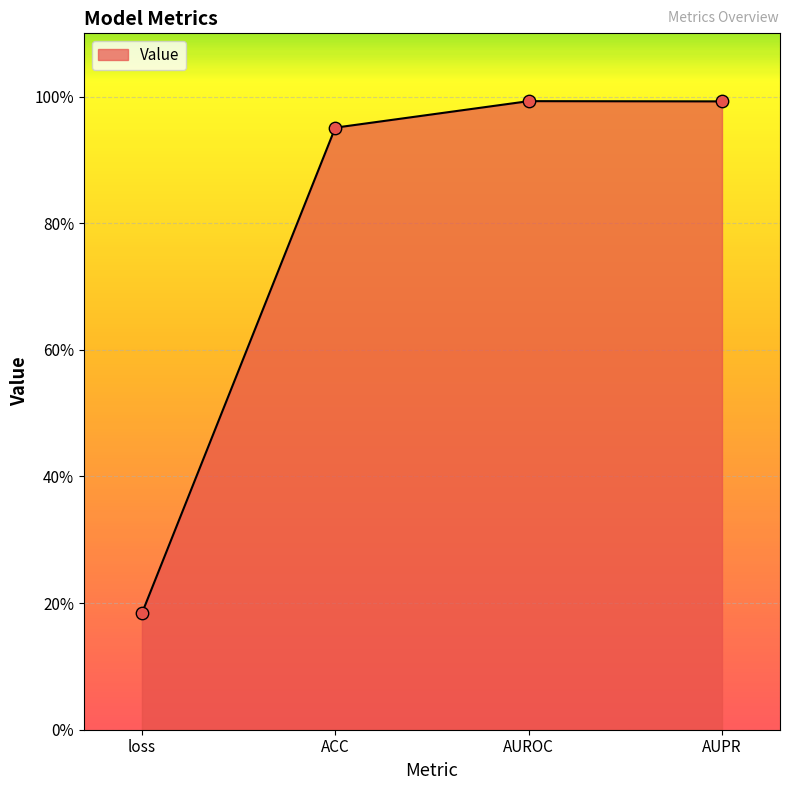

Which has a higher value, AUPR or loss?

AUPR